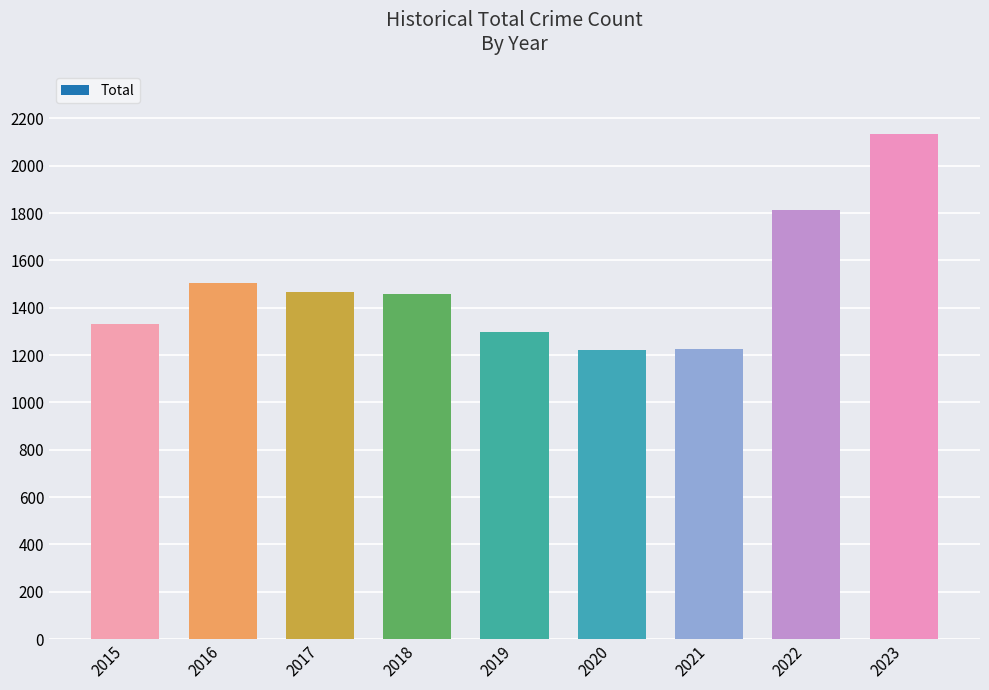

True or false: the data shows 860 at 2017.

False